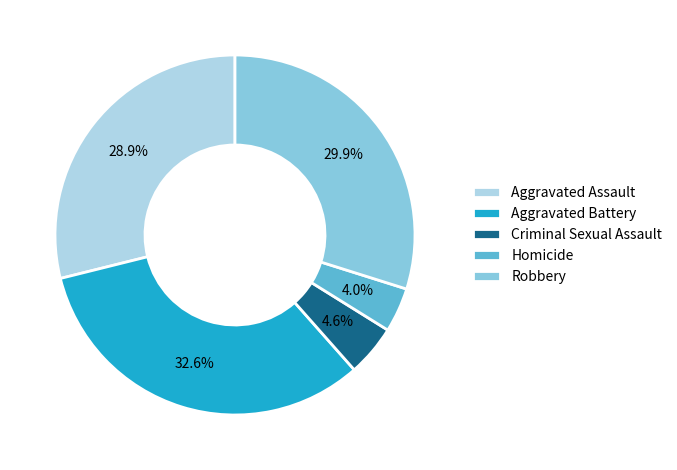

To the nearest percent, what is the difference between the Homicide and Criminal Sexual Assault slice percentages?

1%